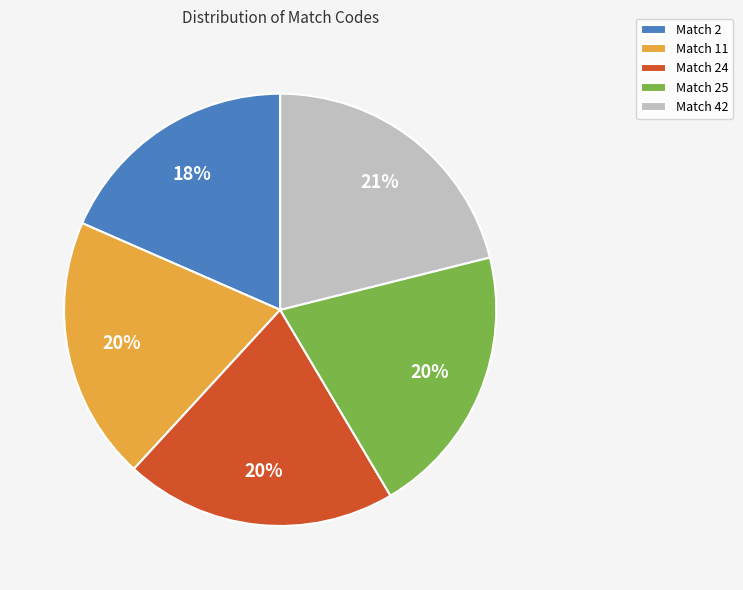

Count the number of slices in the pie.

5